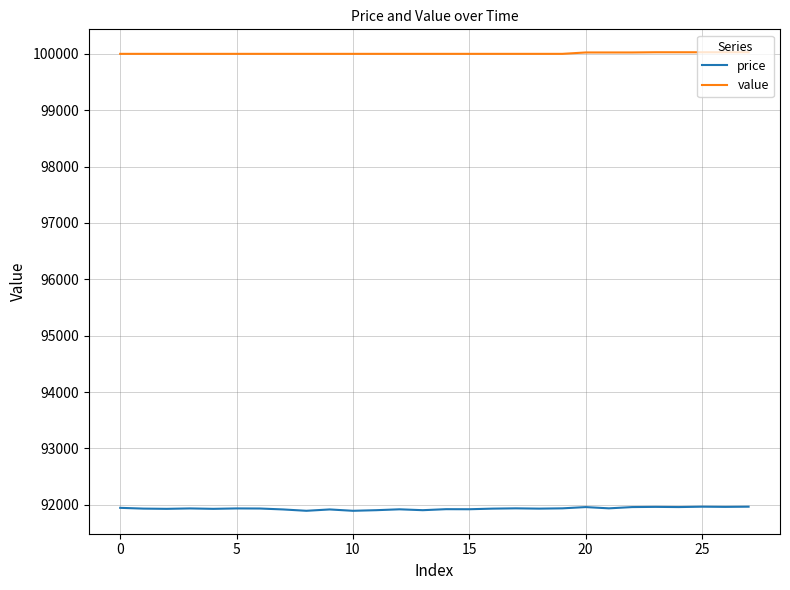

List the series in order of their peak value, highest first.

value, price